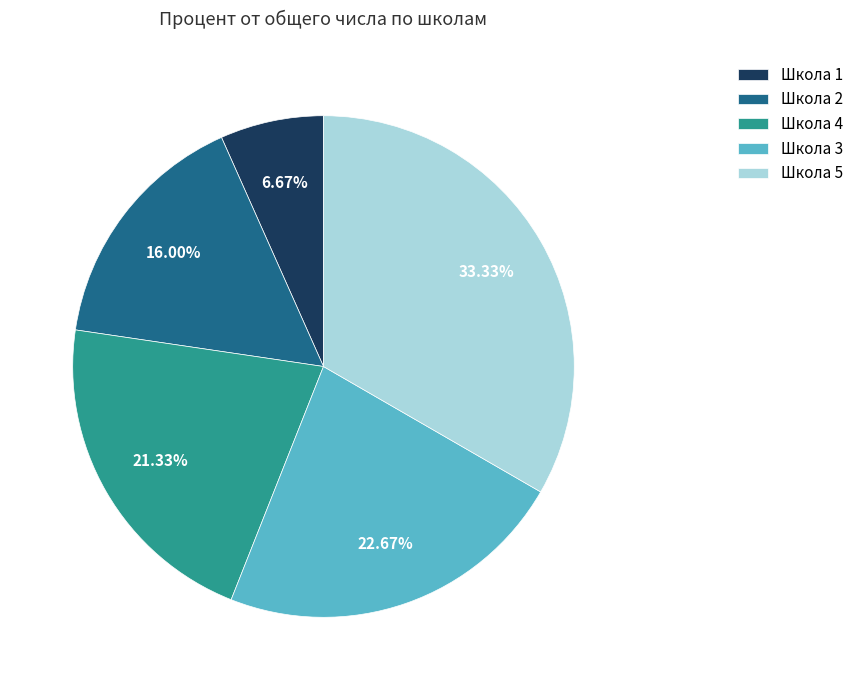

Is Школа 5 the majority of the pie?

No